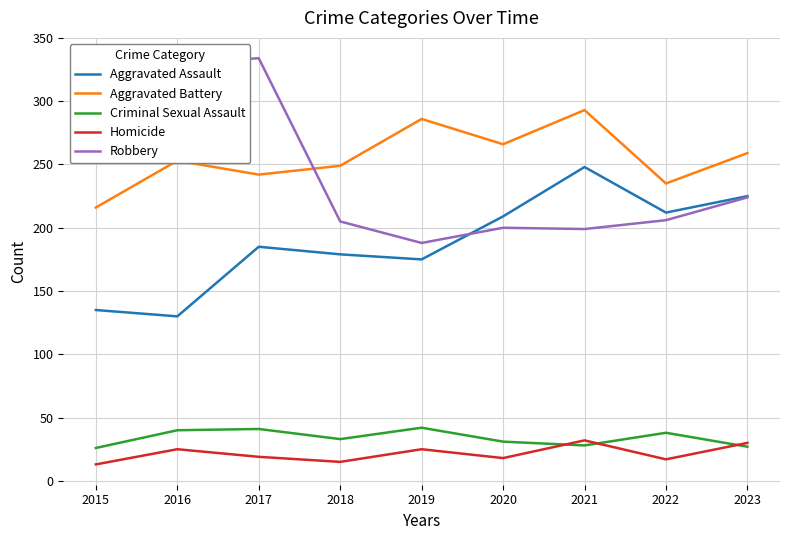

Which label corresponds to the largest value in the chart?

2017